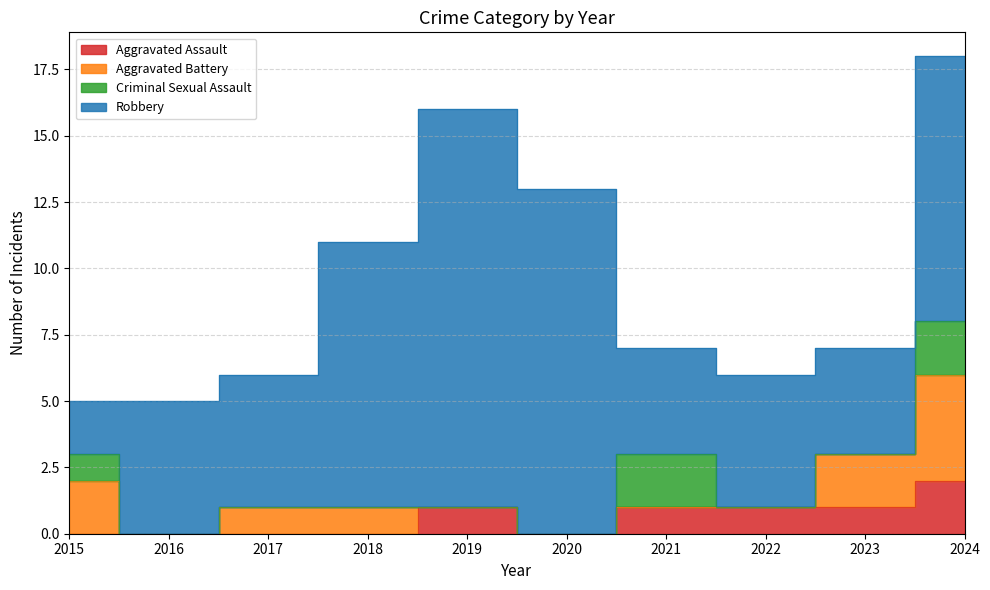

What is the highest value of the Criminal Sexual Assault series?

2